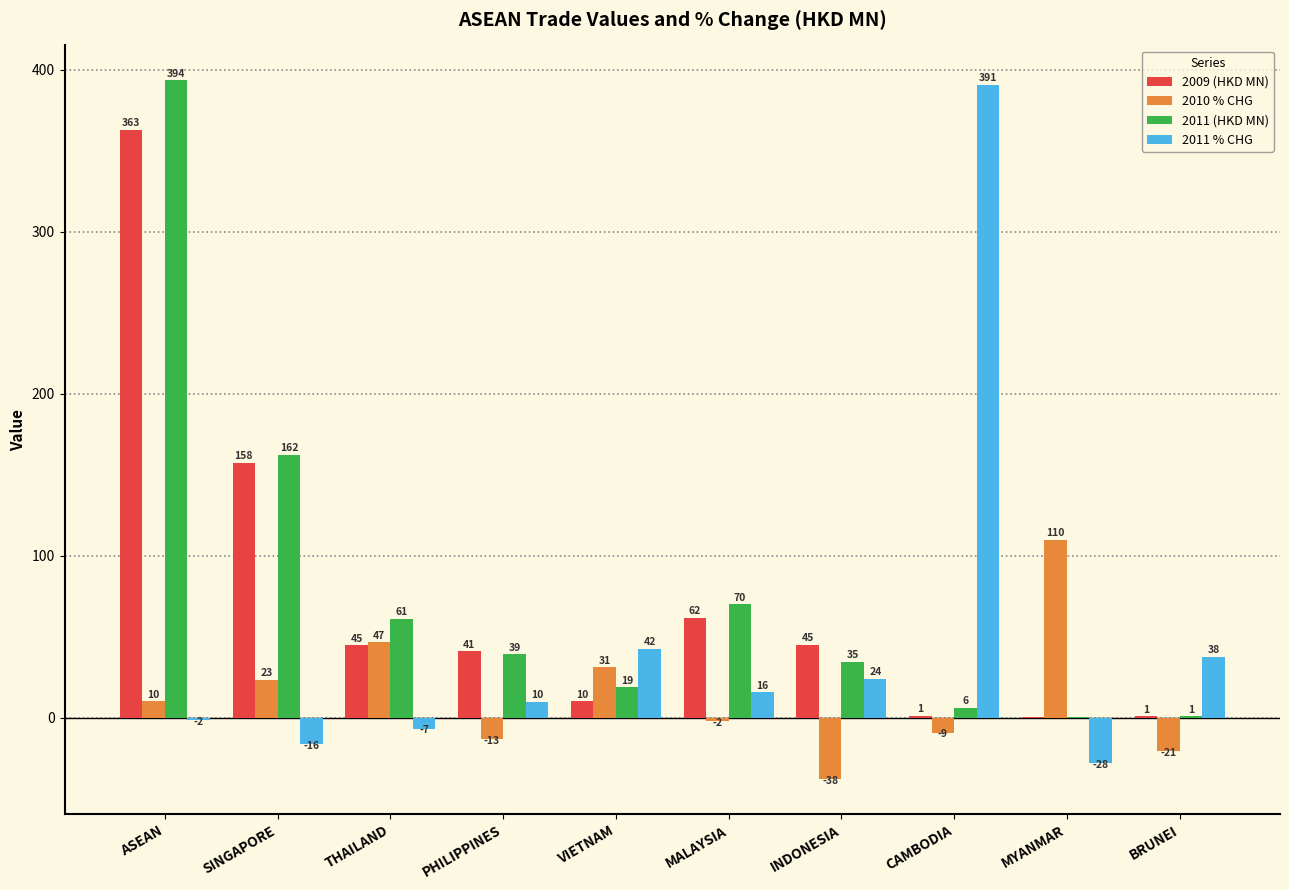

What are all the series names shown in the legend?

2009 (HKD MN), 2010 % CHG, 2011 (HKD MN), 2011 % CHG